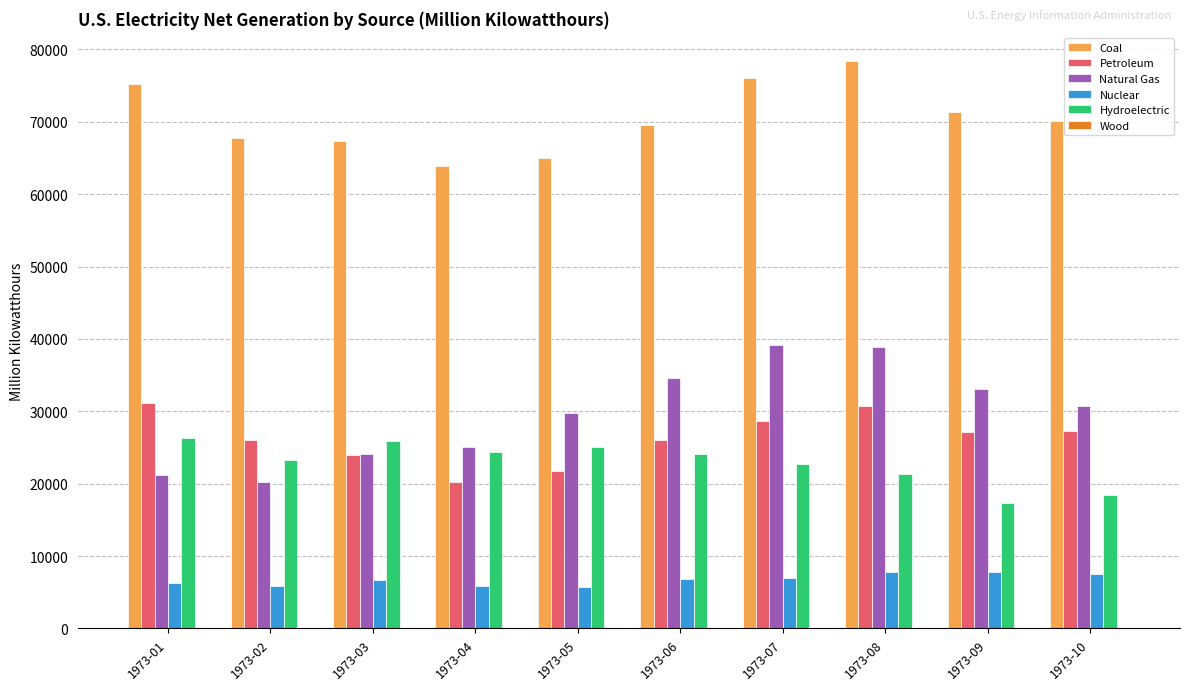

Is the value of Hydroelectric at 1973-09 greater than the value of Nuclear at 1973-08?

Yes